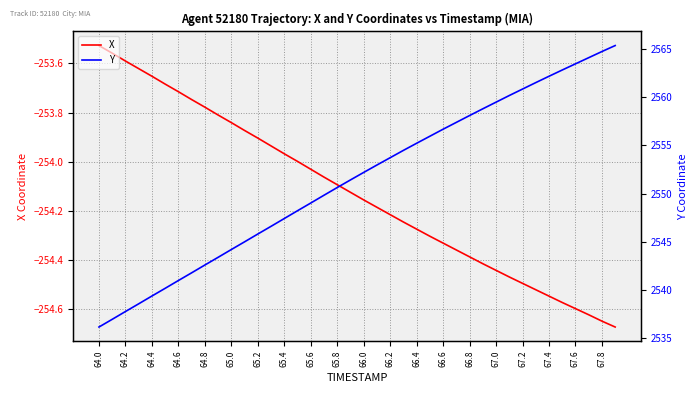

True or false: Y and X intersect in this chart.

False